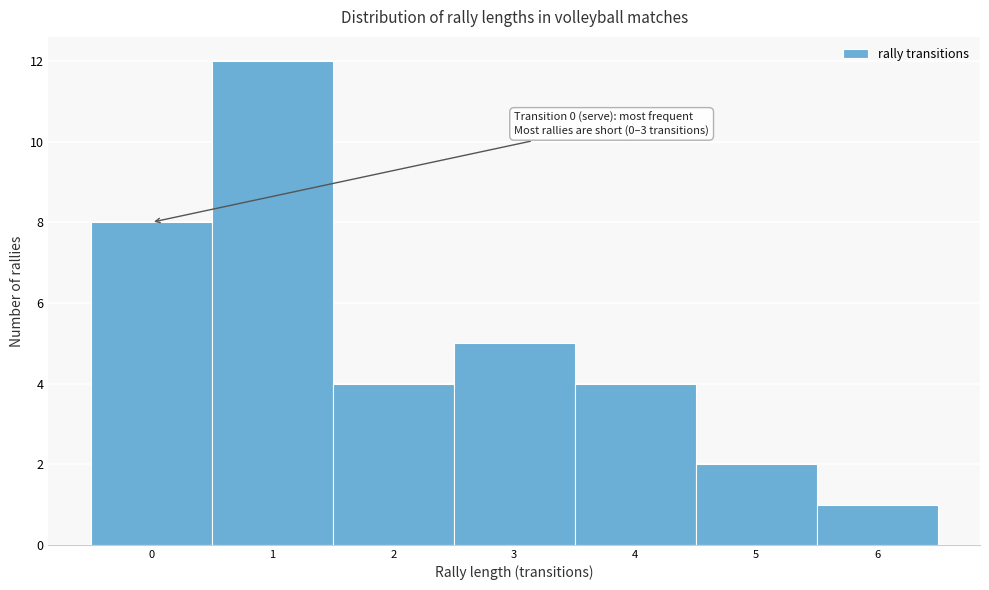

Over which range of the x-axis is the bar tallest?

0.5 to 1.5